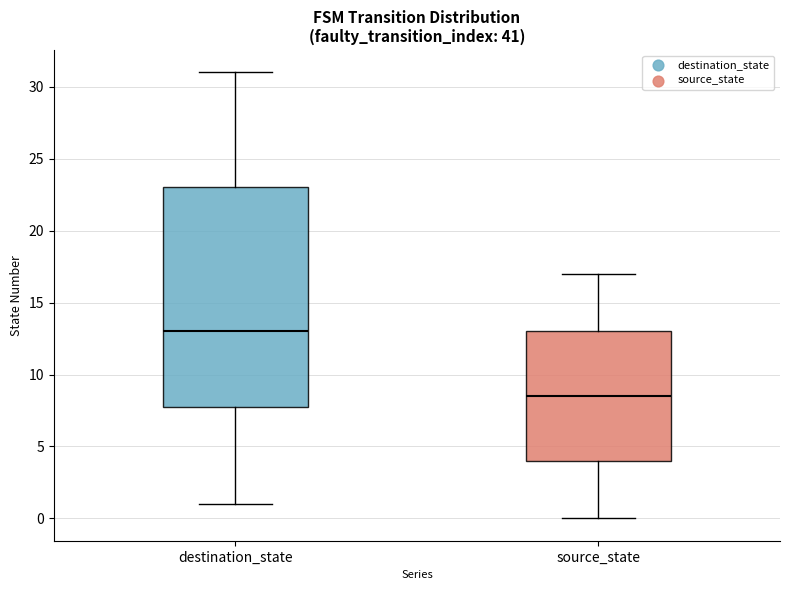

Where does the lower whisker of the box for destination_state end on the y-axis? The values are not printed on the chart, so give them approximately, as read against the axis.

1.0